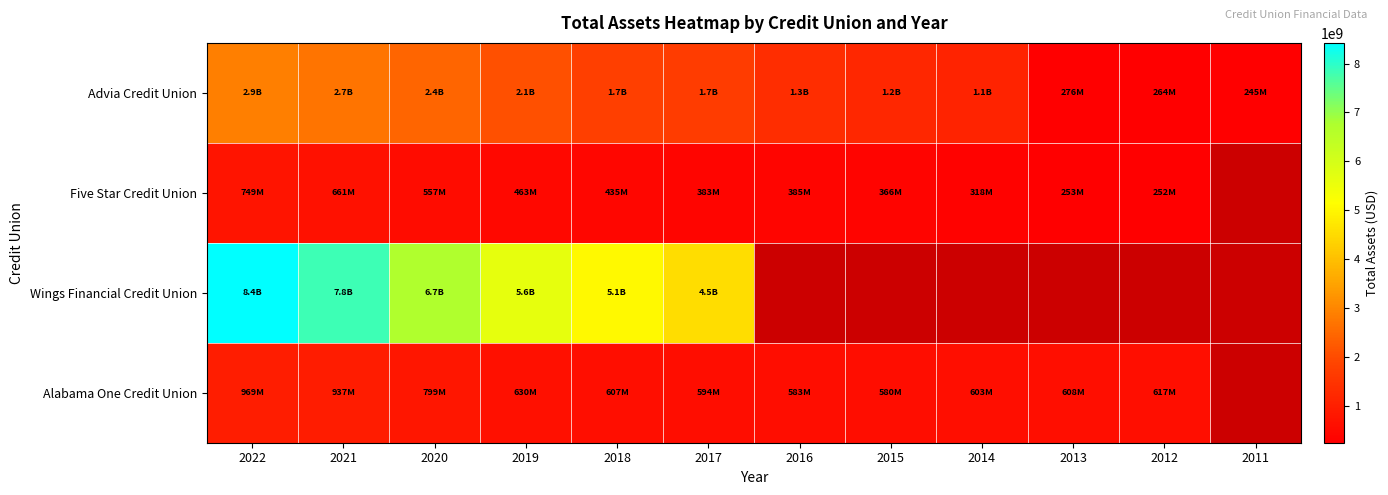

Which category has the lowest value in the Wings Financial Credit Union series?

2017